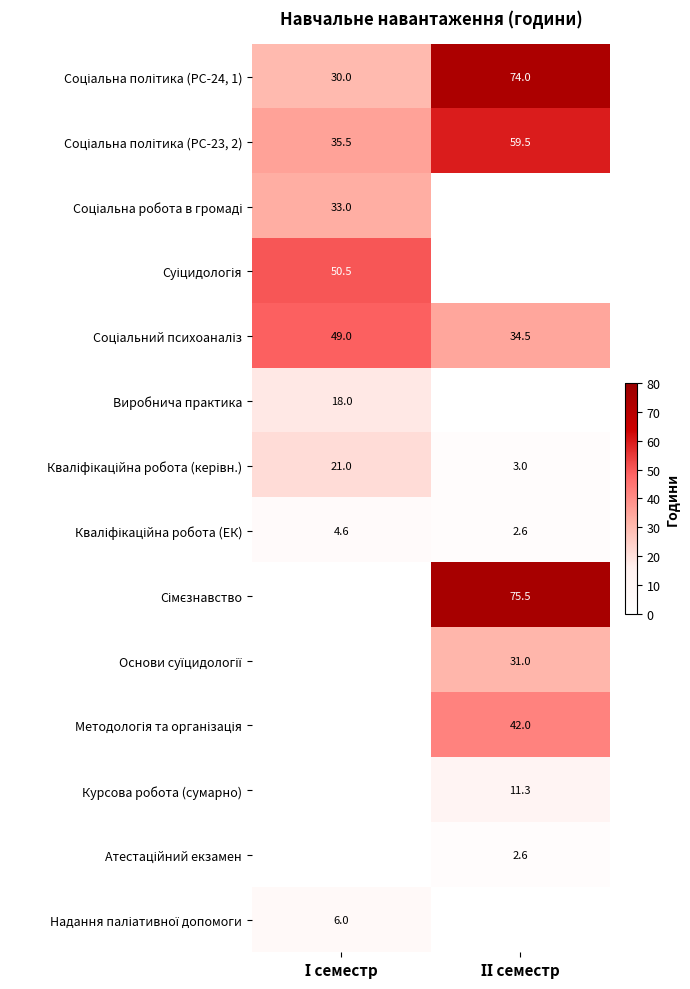

List the series in order of their peak value, highest first.

Сімєзнавство, Соціальна політика (РС-24, 1), Соціальна політика (РС-23, 2), Суіцидологія, Соціальний психоаналіз, Методологія та організація, Соціальна робота в громаді, Основи суїцидології, Кваліфікаційна робота (керівн.), Виробнича практика, Курсова робота (сумарно), Надання паліативної допомоги, Кваліфікаційна робота (ЕК), Атестаційний екзамен